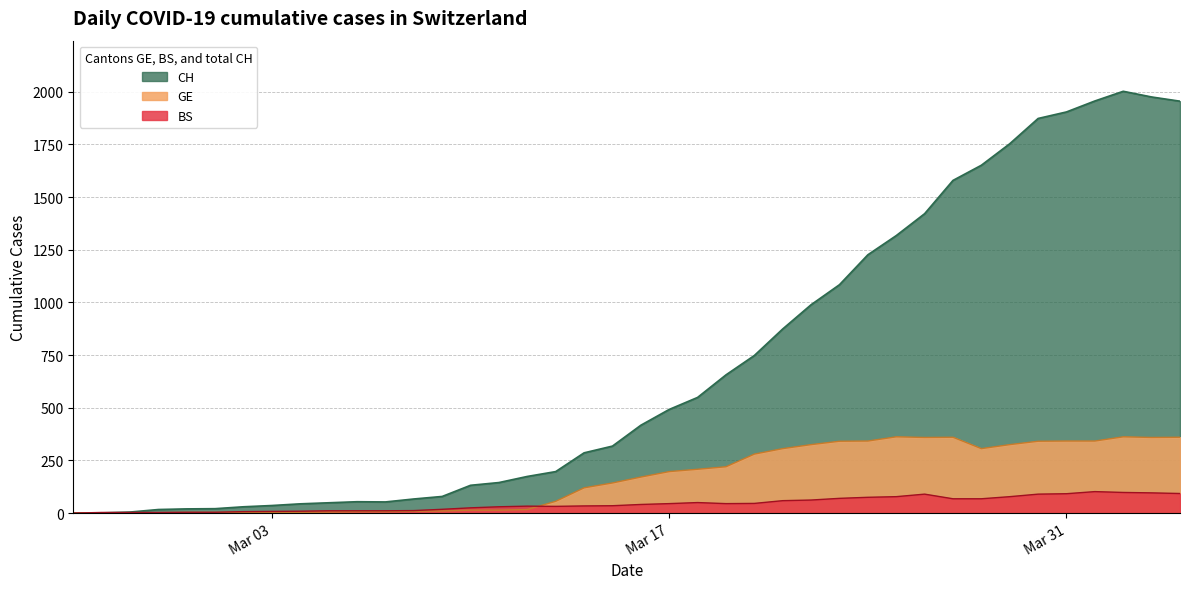

Which label corresponds to the largest value in the chart?

2020-04-02